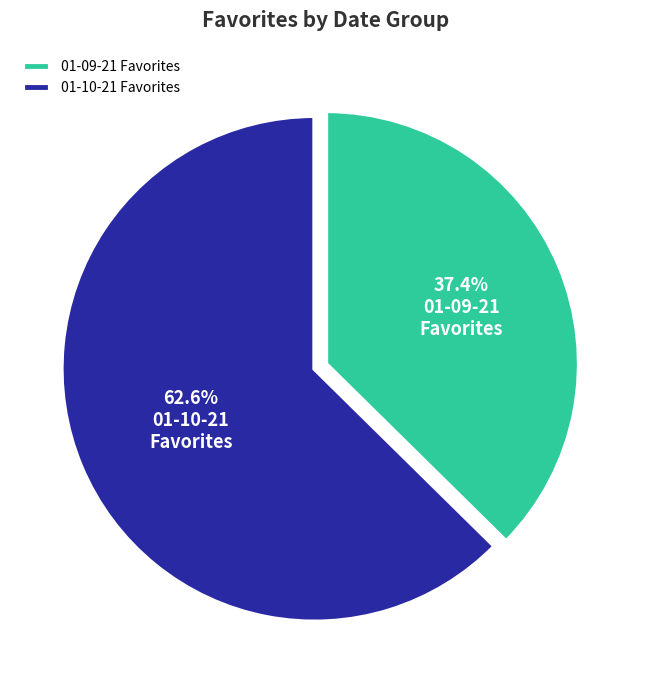

Which has a higher value, 01-10-21 Favorites or 01-09-21 Favorites?

01-10-21 Favorites